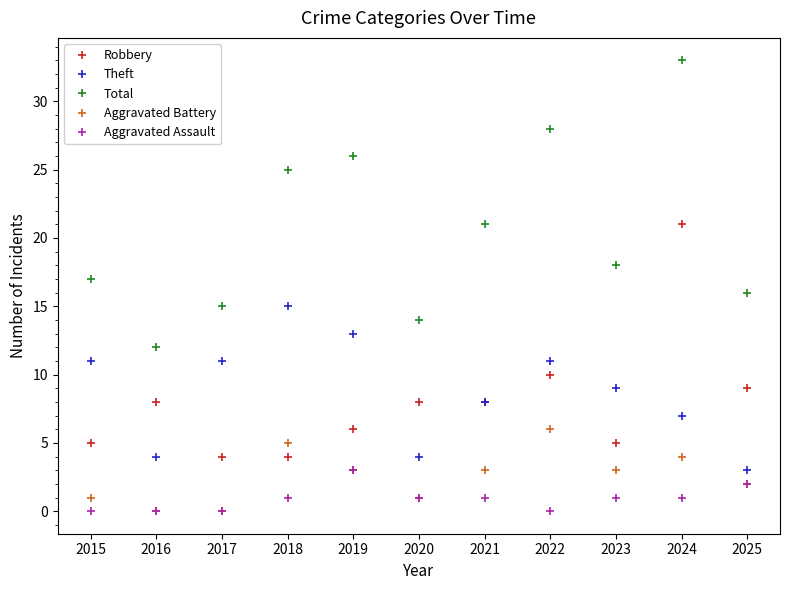

At which label is Theft closest to 9?

2023